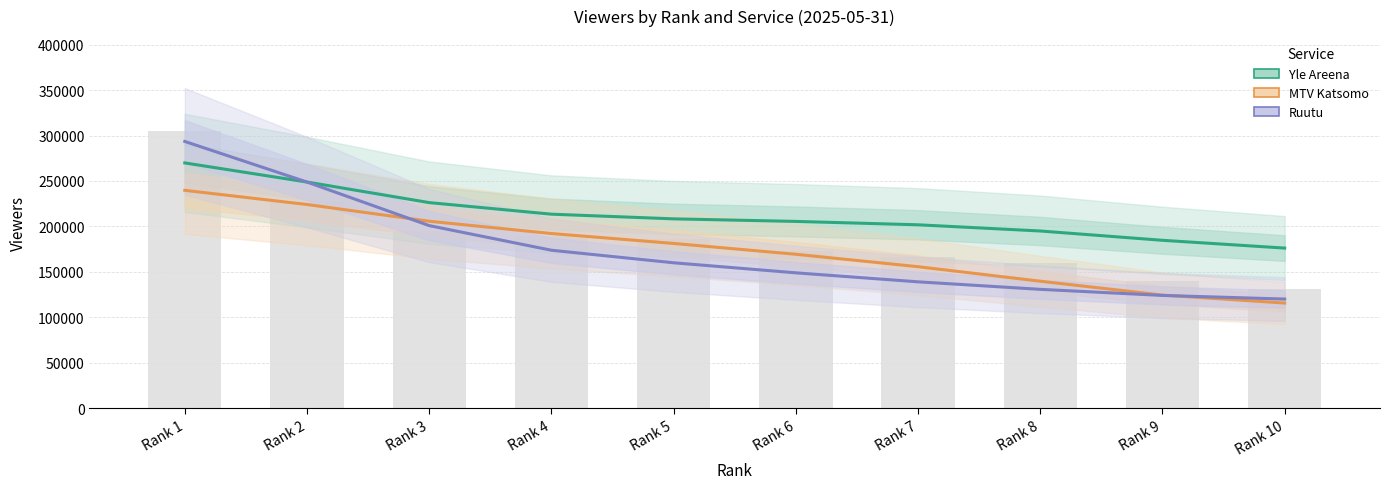

True or false: Ruutu has a value of 120093.3 at Rank 10.

True